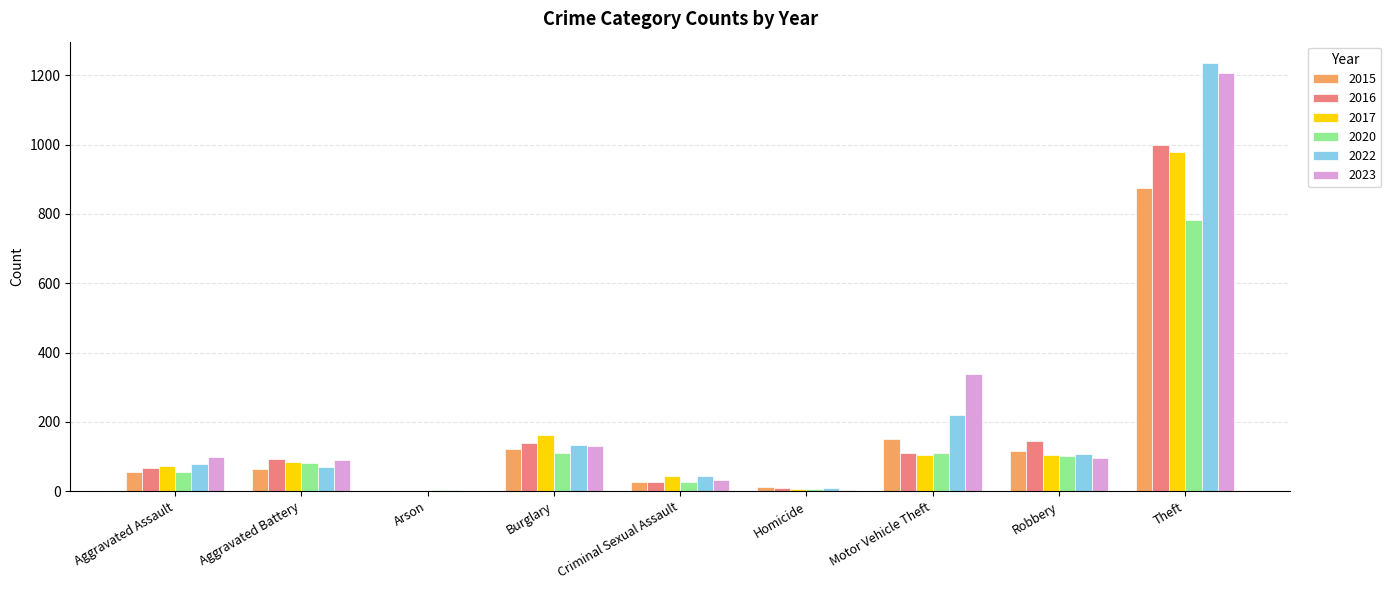

What is the total value across all series at Homicide?

44